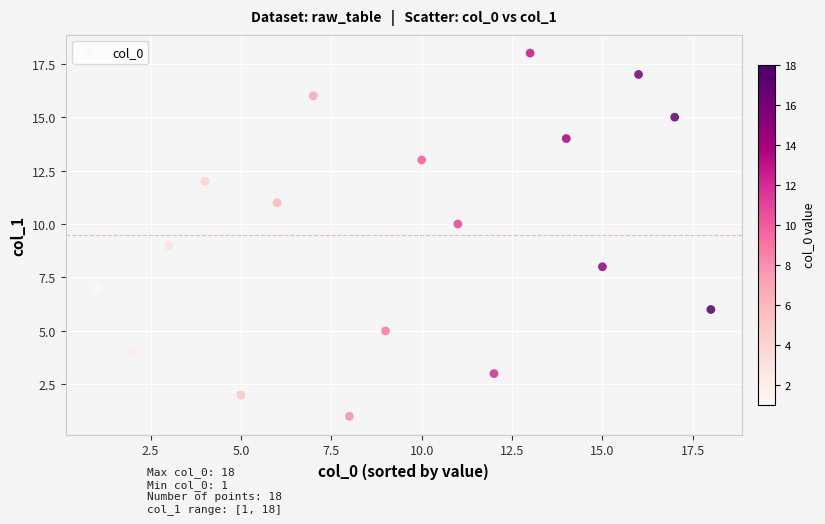

What is the range of X values (max minus min)?

17